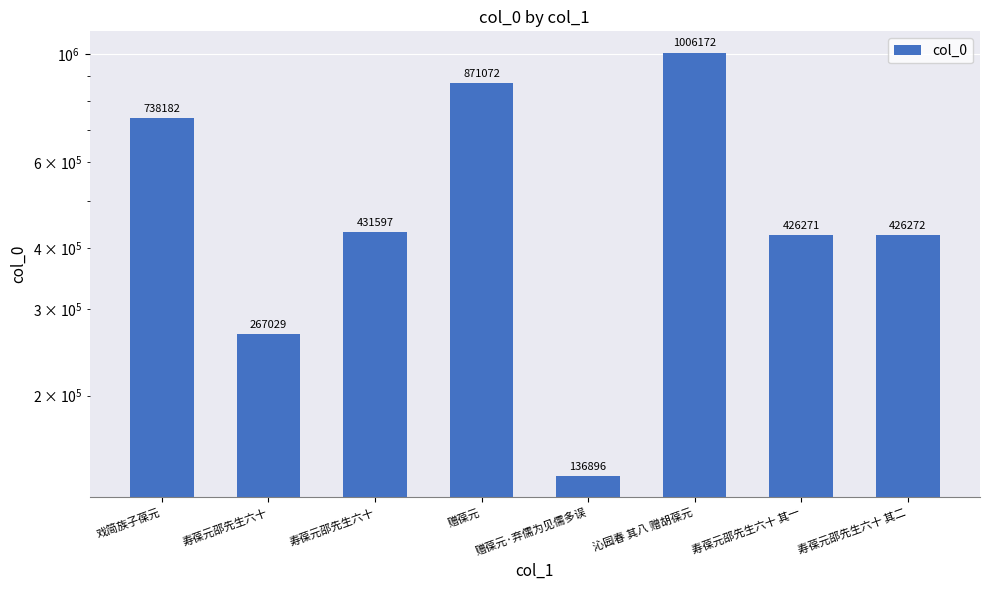

What is the difference between the maximum and minimum values?

869276